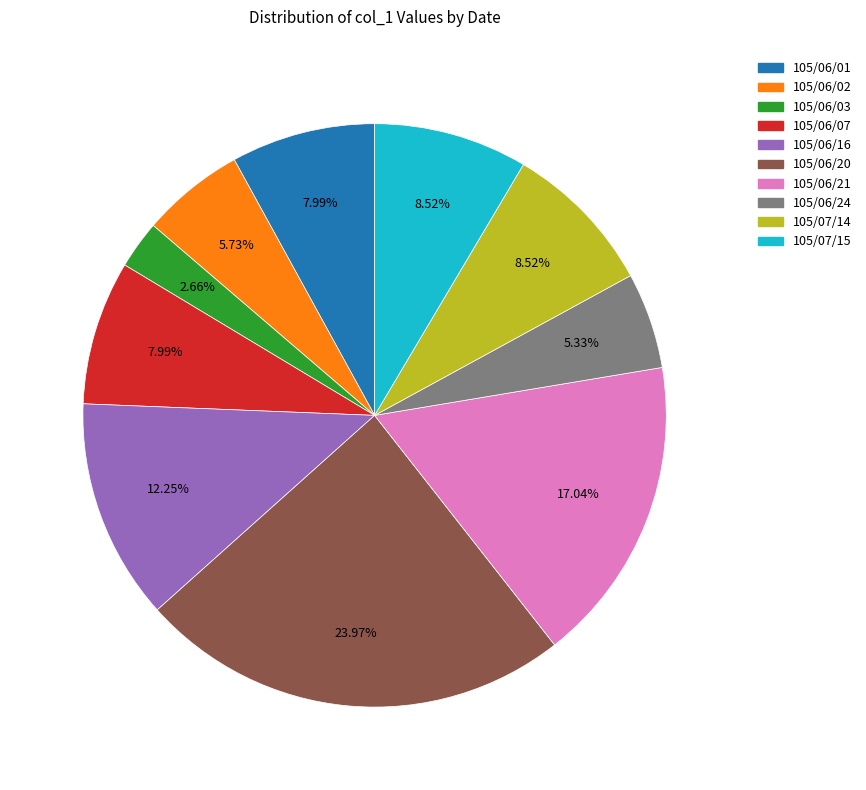

What percentage do 105/06/03 and 105/06/24 together represent?

8.0%